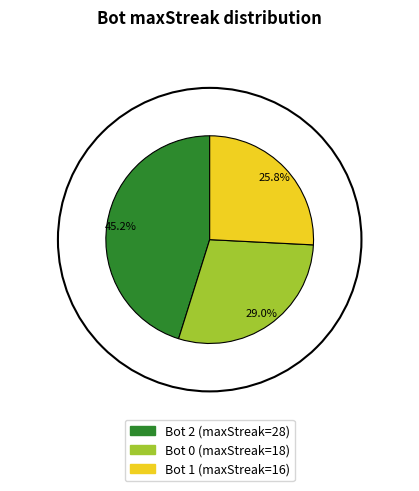

Is there a majority slice in this chart?

No